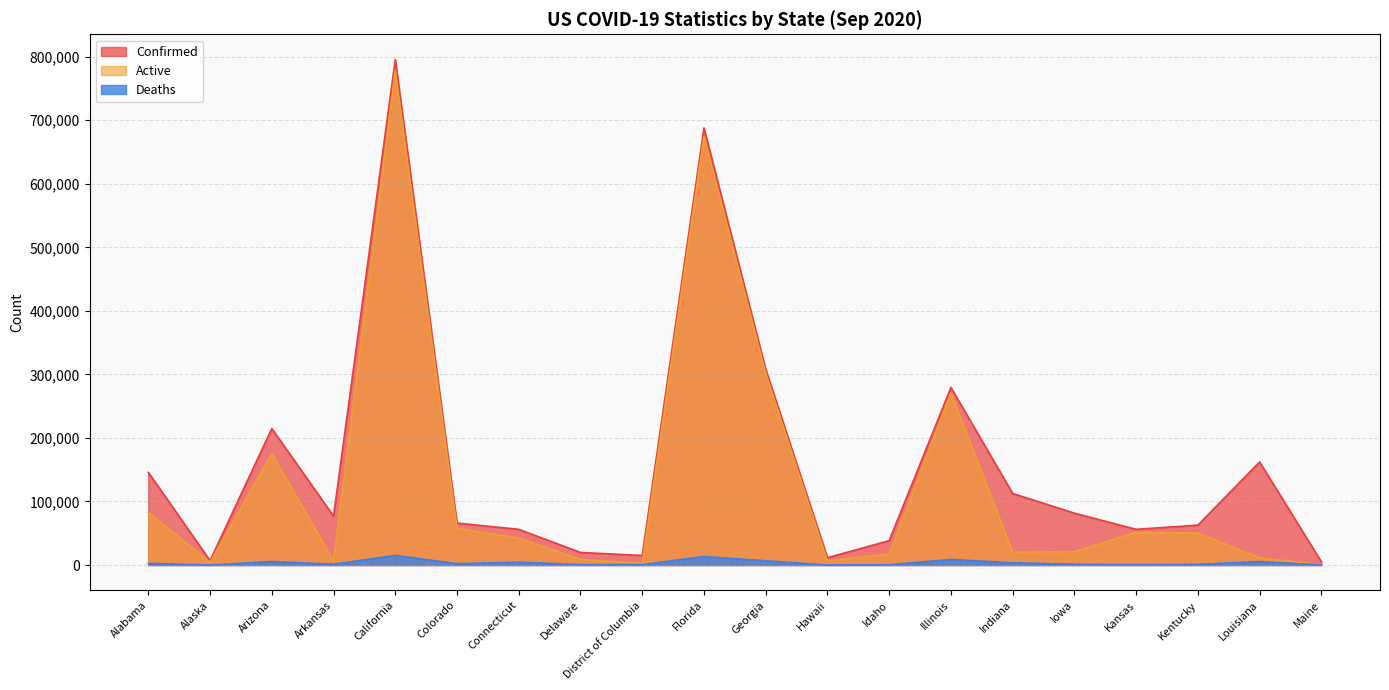

What is the difference between the Confirmed values at Kansas and Alabama?

89673